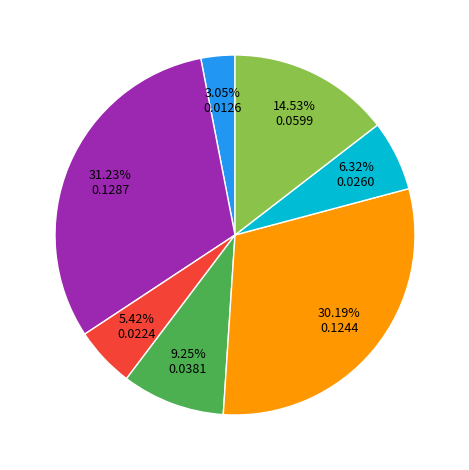

Does any single category account for the majority?

No